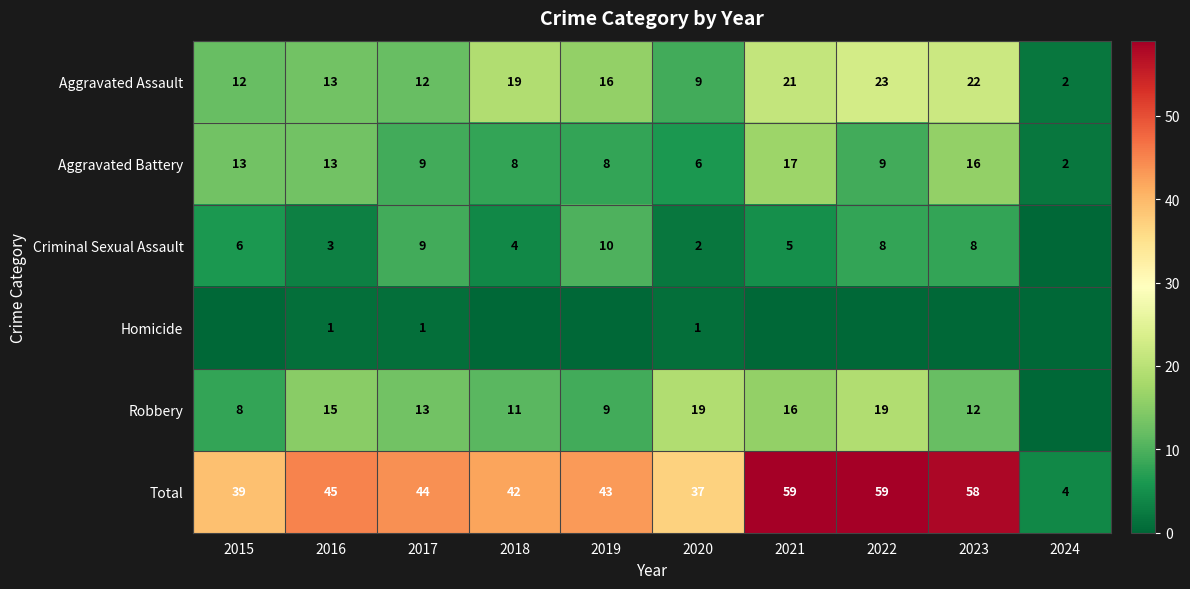

What is the spread (max minus min) of values at 2016?

44